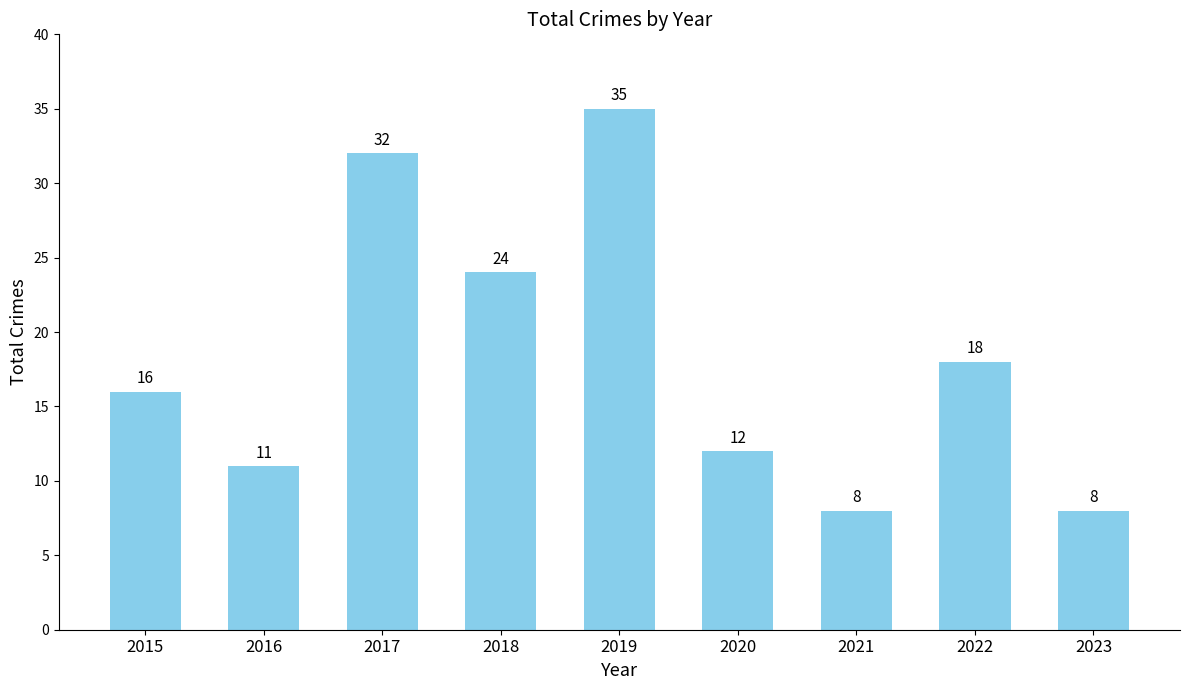

True or false: the data shows 8 at 2021.

True